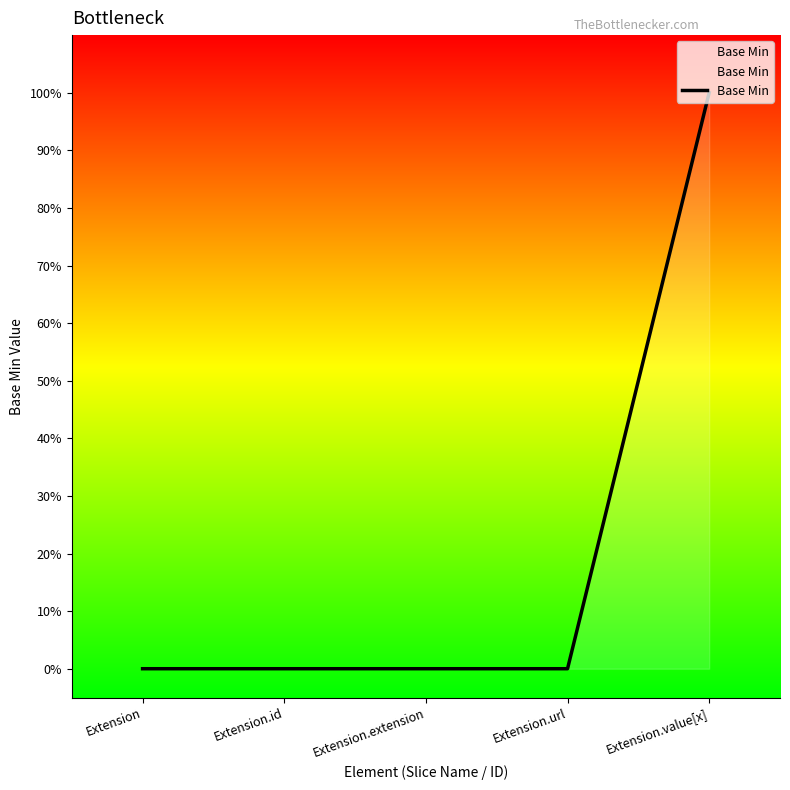

Between Extension.value[x] and Extension.extension, which is larger?

Extension.value[x]